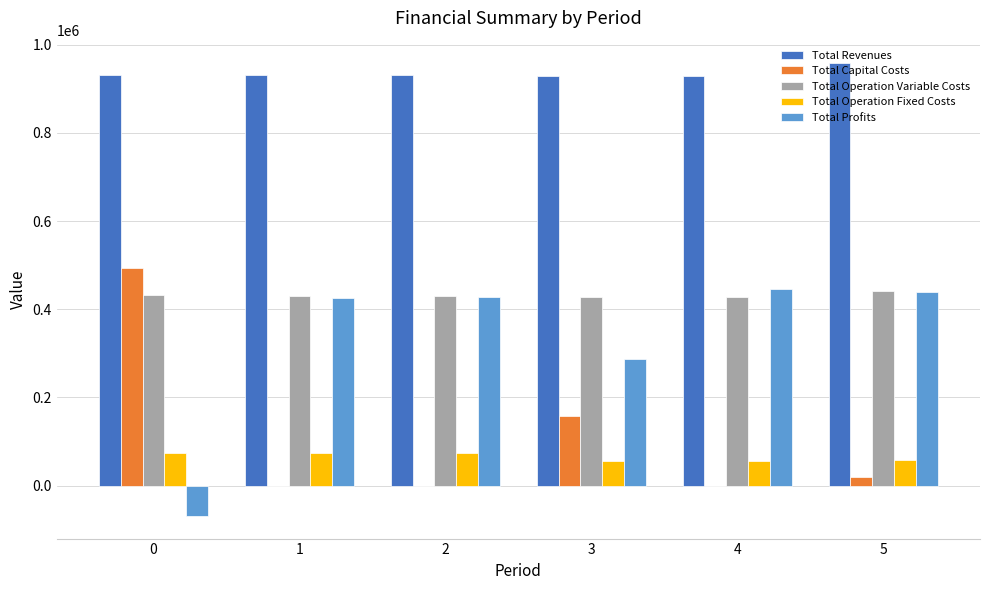

What is the highest value of the Total Operation Fixed Costs series?

73039.8